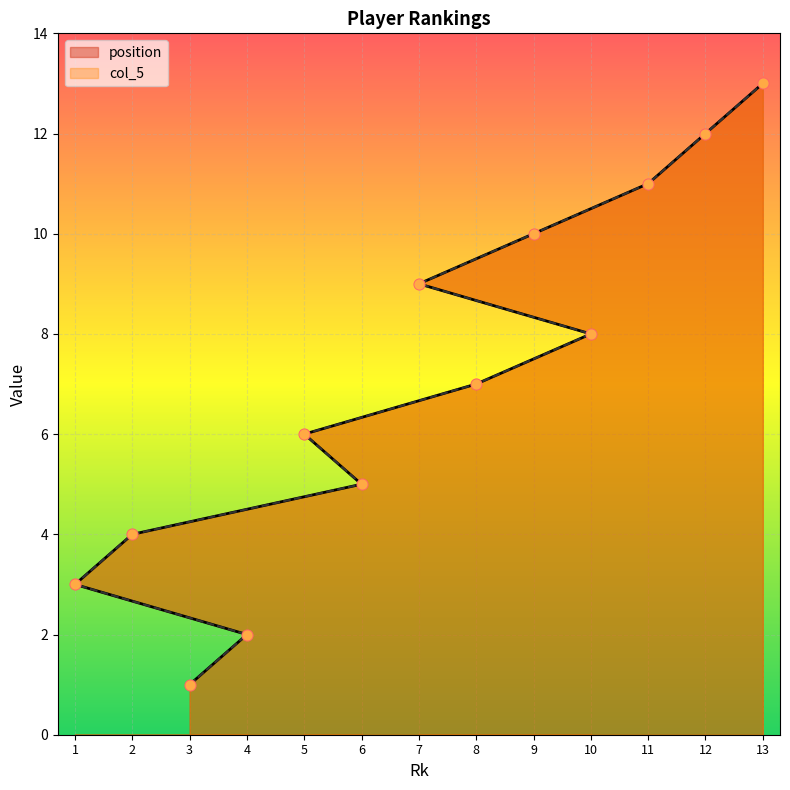

Which series has the largest total across all categories?

position